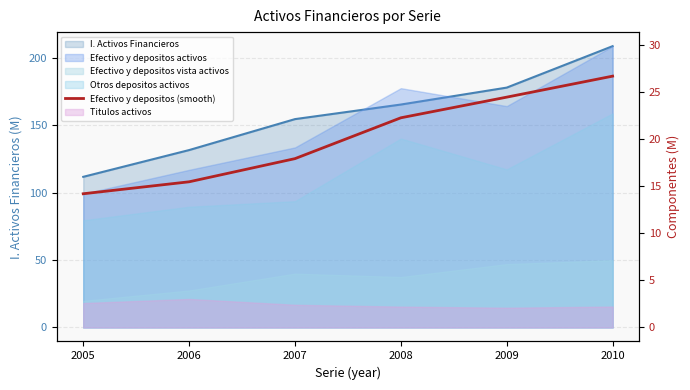

What is the value of the 4th point from the left?

22.3